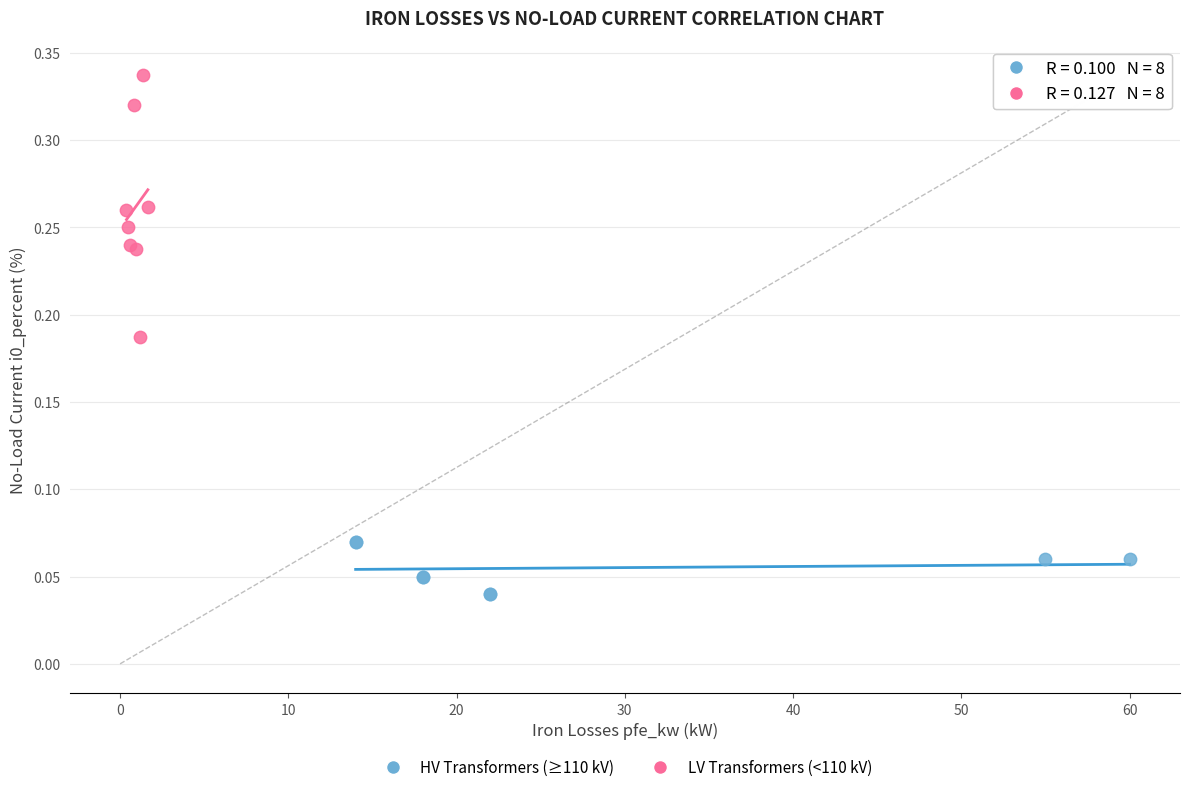

Which series contains the lowest Y value?

HV Transformers (≥110 kV)